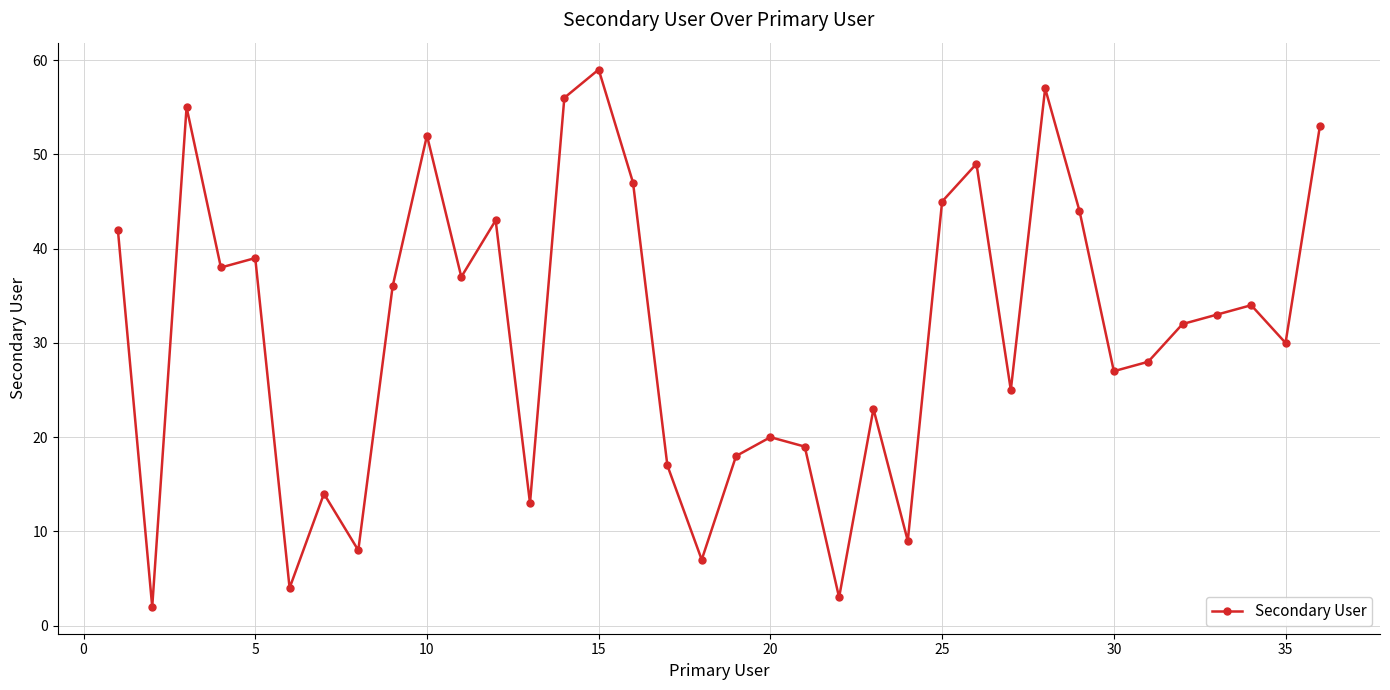

Does the chart display data point markers on the line(s)?

Yes